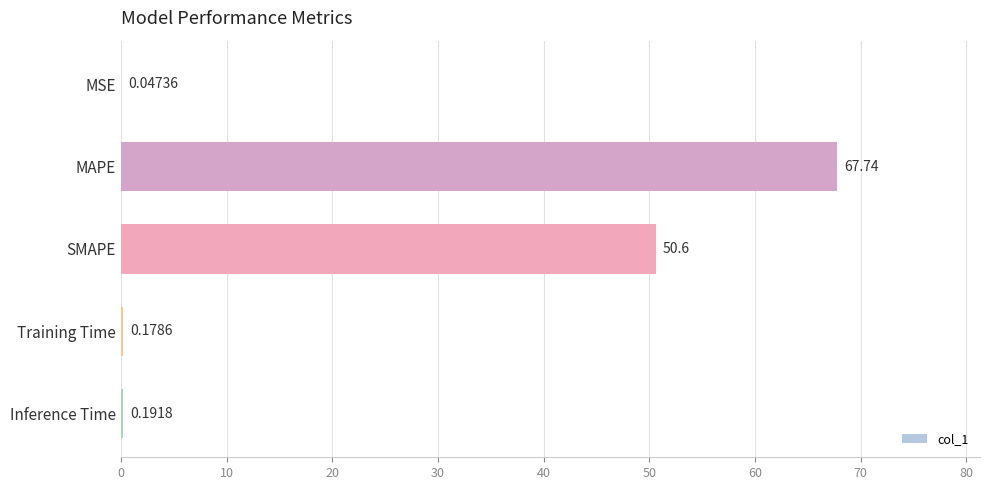

What is the sum of all values?

118.8